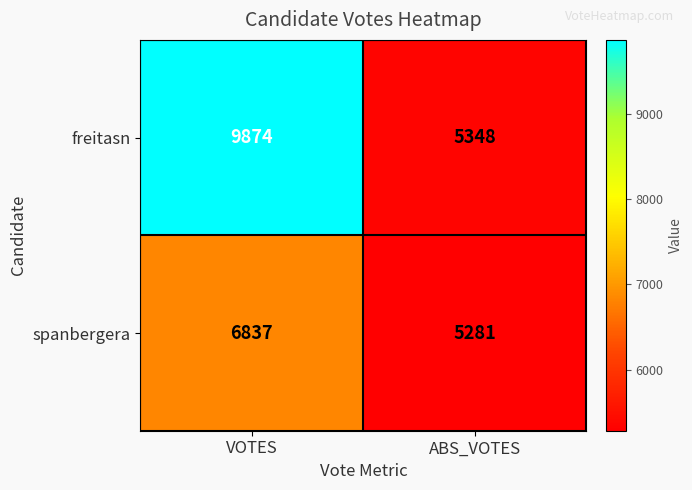

What is the total value across all series at VOTES?

16711